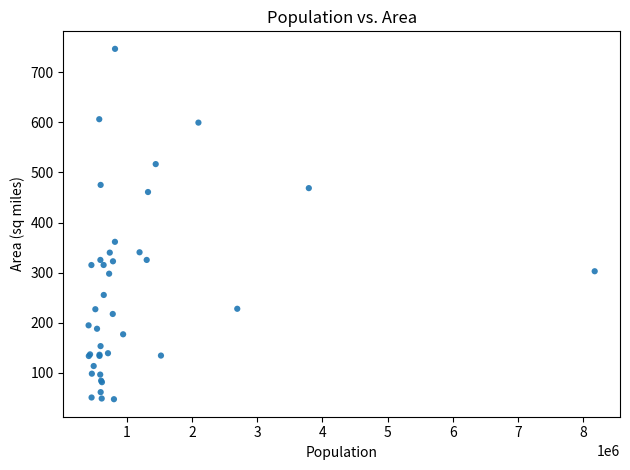

What Y value in the scatter plot is closest to 396?

361.4